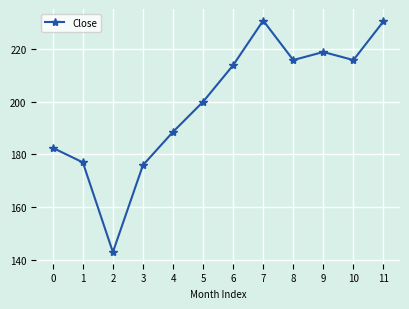

What is the sum of all values?

2391.6